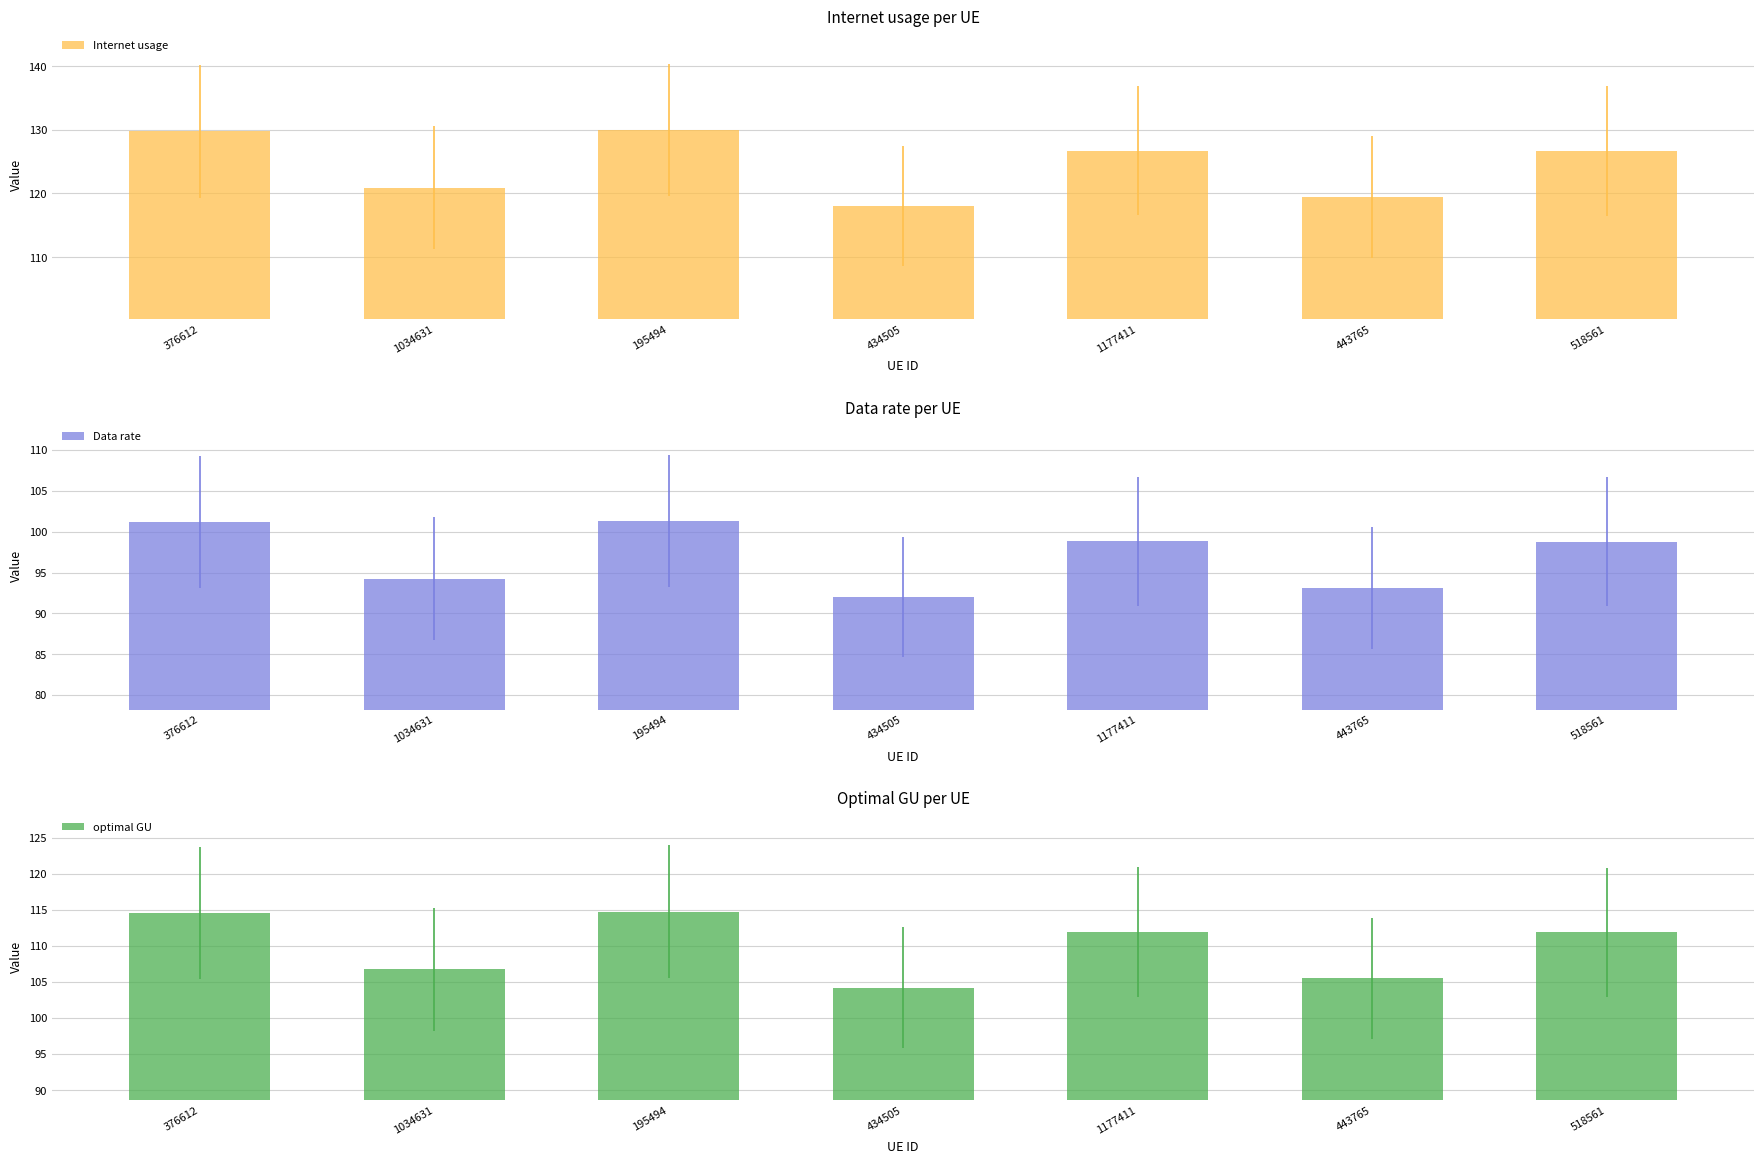

What is the difference between the maximum and minimum values in the Internet usage series?

11.9